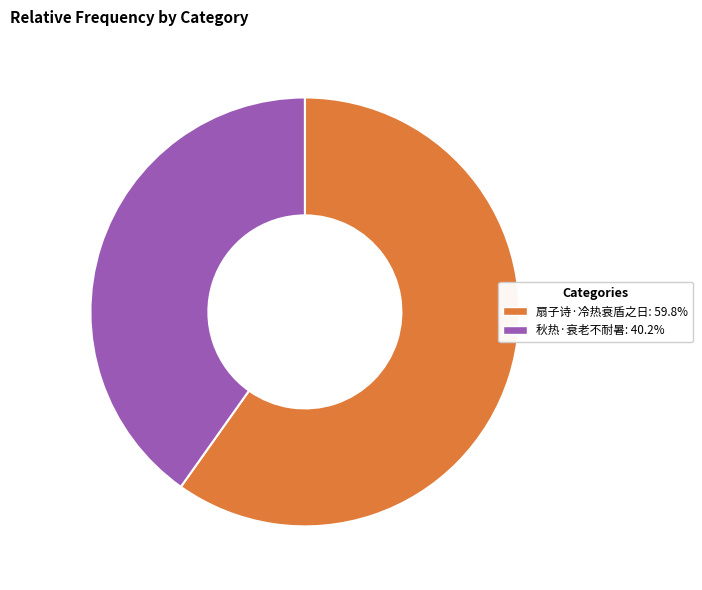

Is the sum of 秋热·衰老不耐暑 and 扇子诗·冷热衰盾之日 greater than half?

Yes